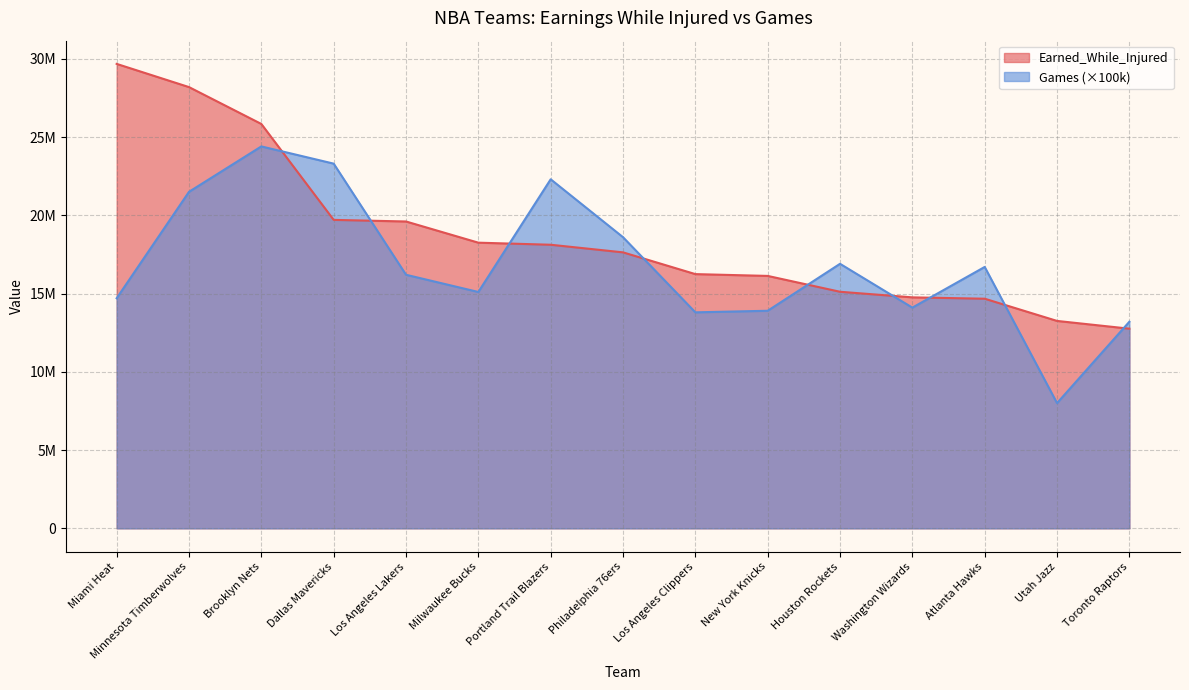

Between Atlanta Hawks and Houston Rockets, which is larger?

Houston Rockets